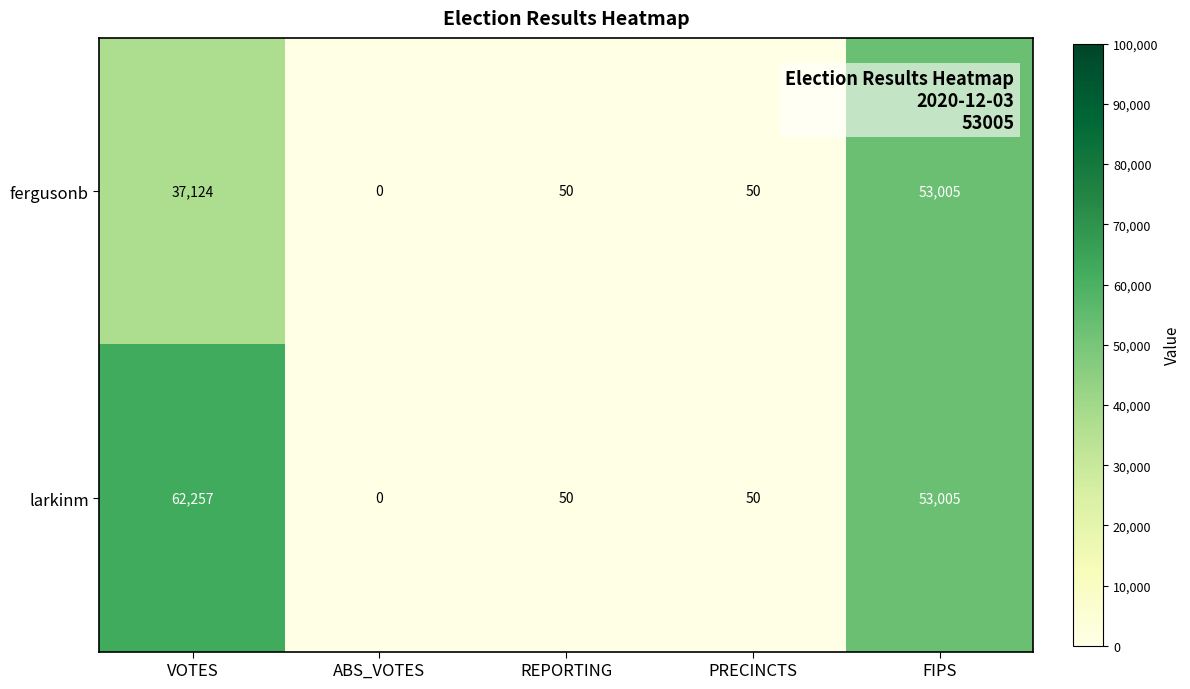

At how many categories does at least one series exceed 5855?

2